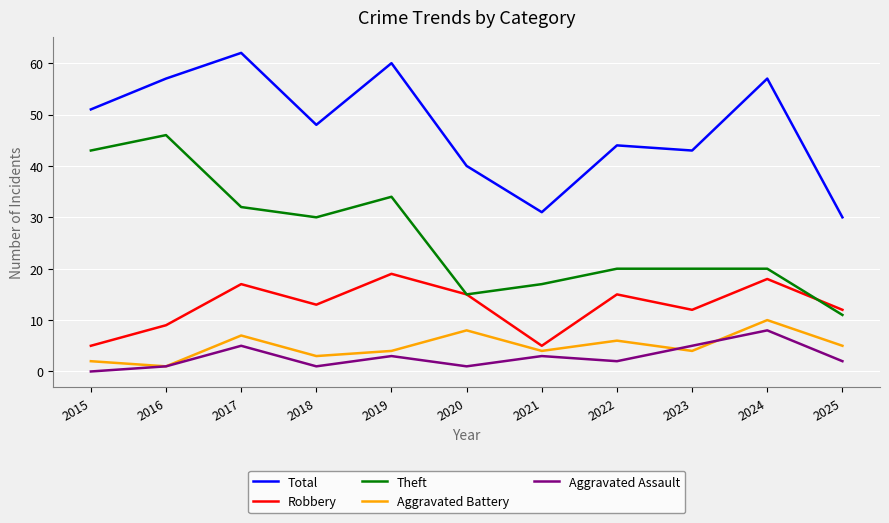

Which category has the lowest value in the Aggravated Battery series?

2016